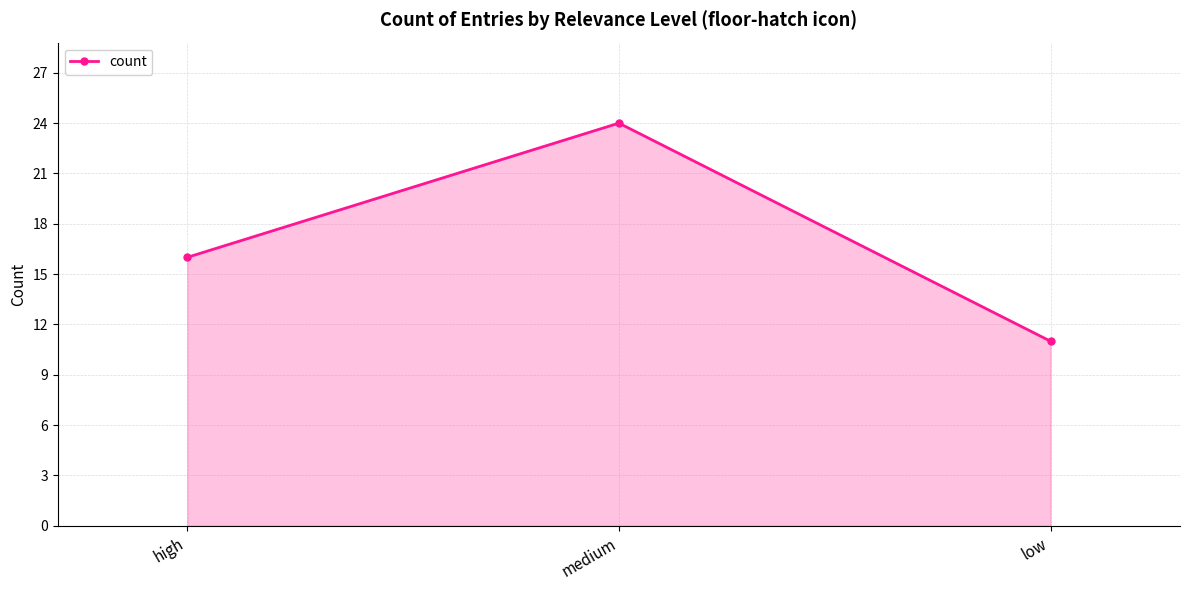

How many lines are shown in the chart?

1